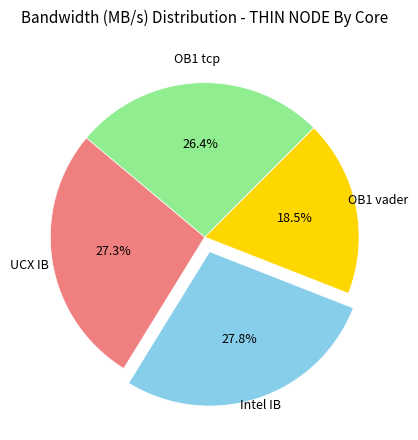

Is it true that OB1 tcp is 38% of the pie?

False